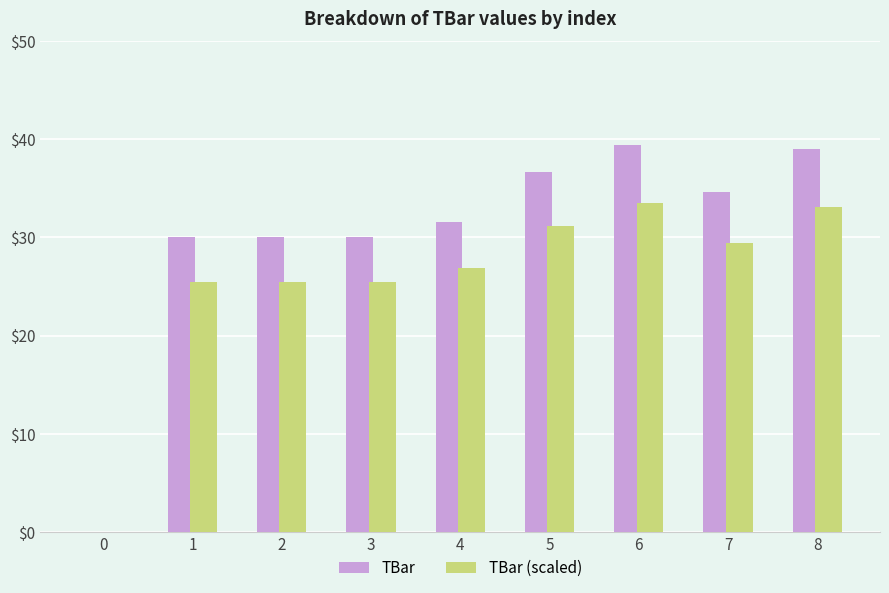

What is the spread (max minus min) of values at 1?

4.5